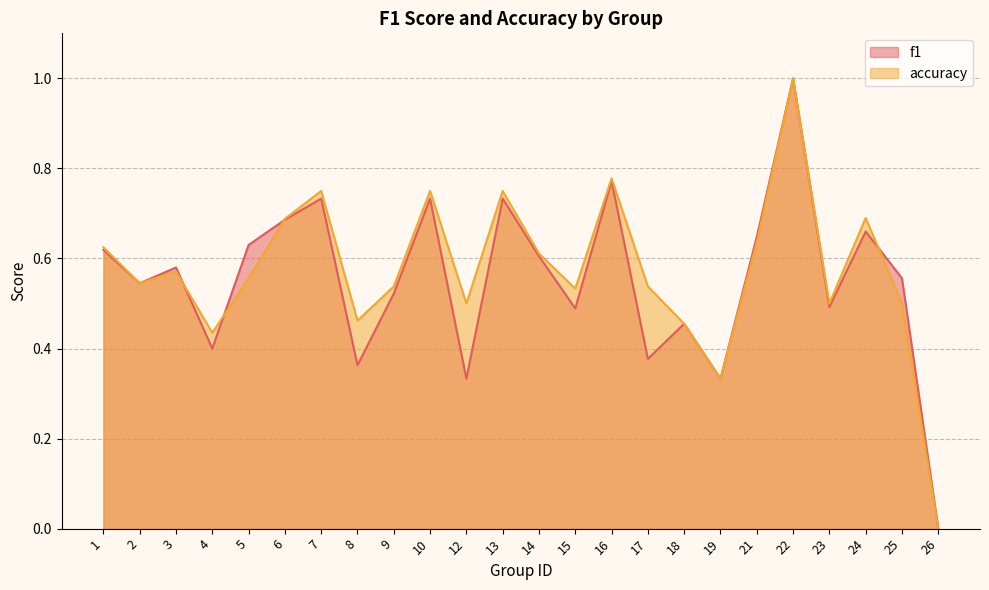

What is the difference between the second highest and second lowest values in the accuracy series?

0.4